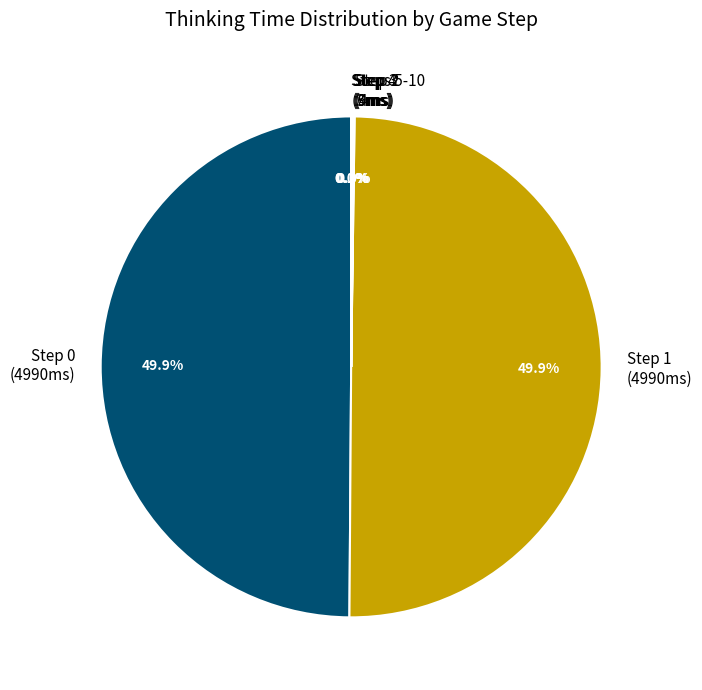

How much of the chart is everything except Step 0 (4990ms)?

50.1%